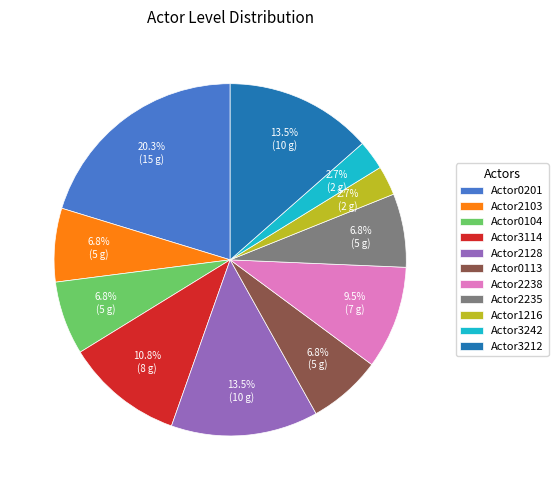

What is the total percentage of Actor2103 and Actor3114?

17.6%